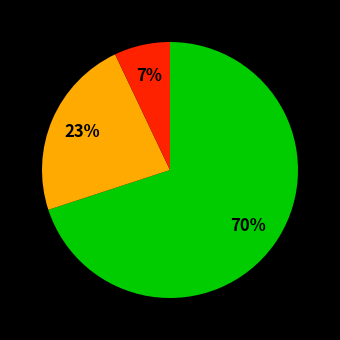

Is there a majority slice in this chart?

Yes